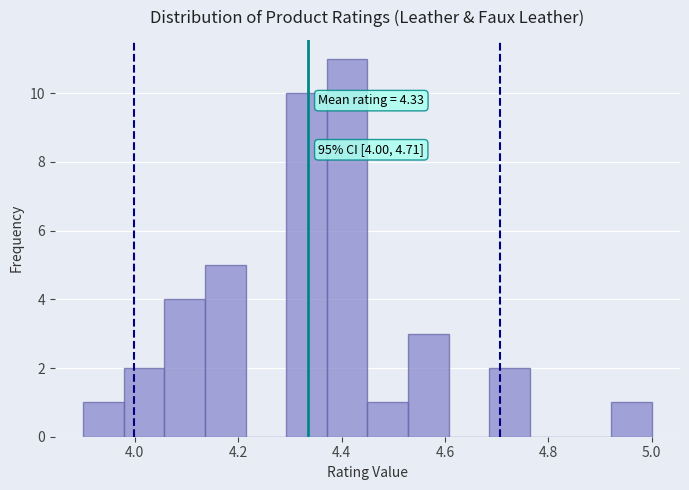

Around what value on the x-axis is the tallest bar? Give the approximate position of its centre, as read against the axis.

4.42